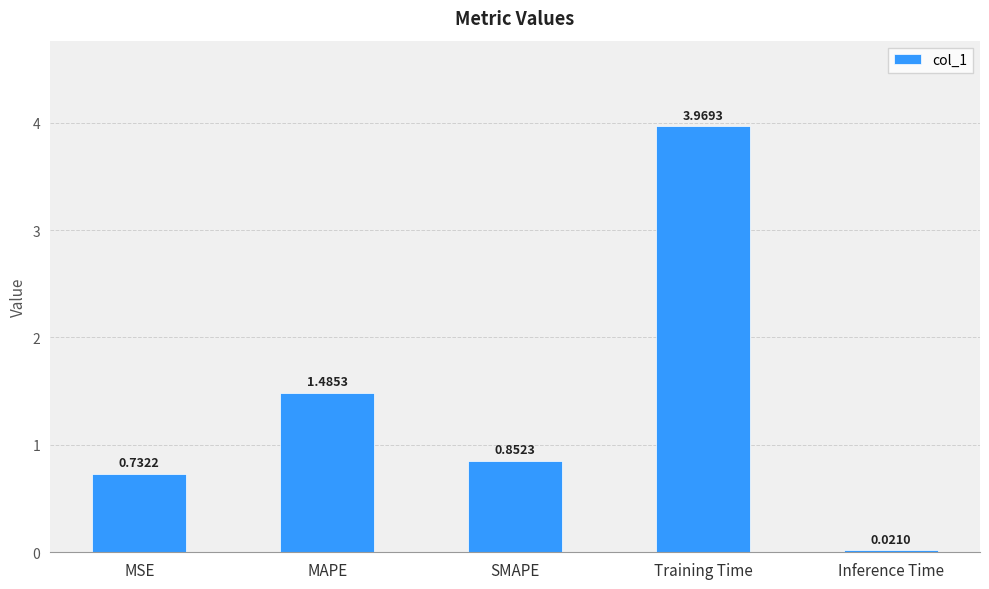

What is the label of the 3rd bar from the right?

SMAPE